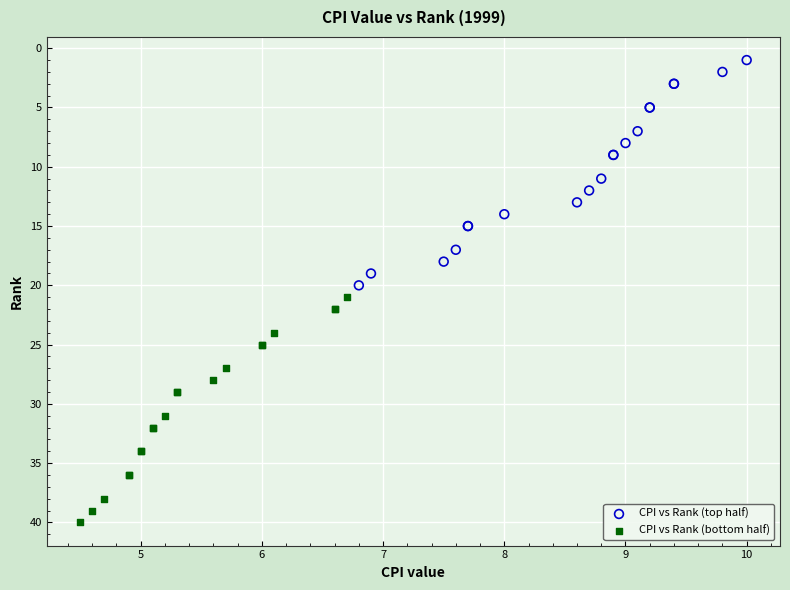

Which series reaches the minimum Y coordinate?

CPI vs Rank (top half)